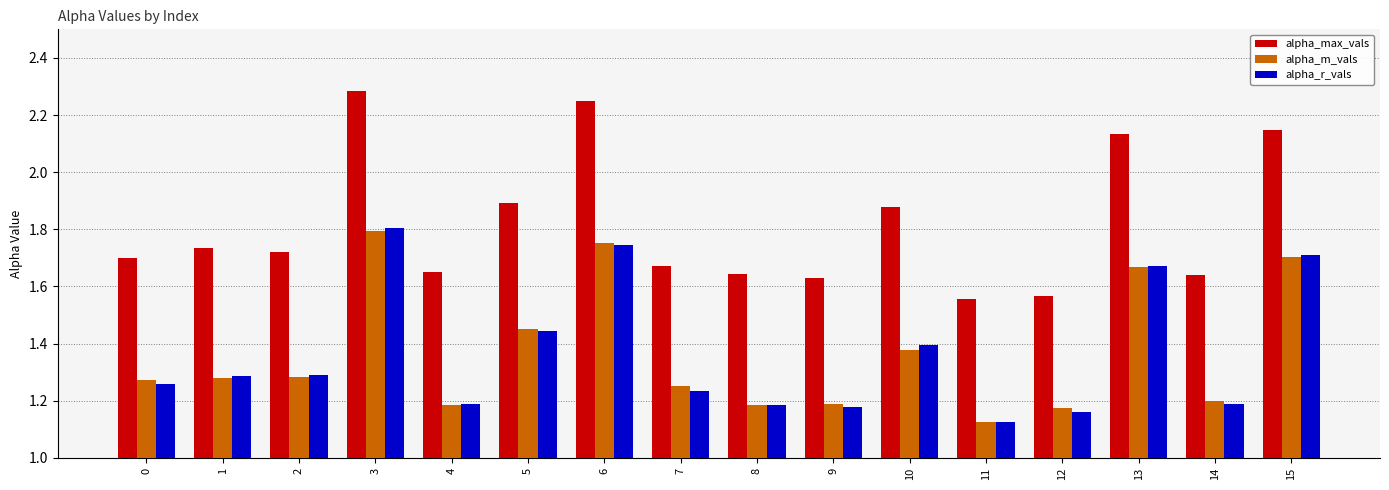

At which category does the chart reach its peak across all series?

3